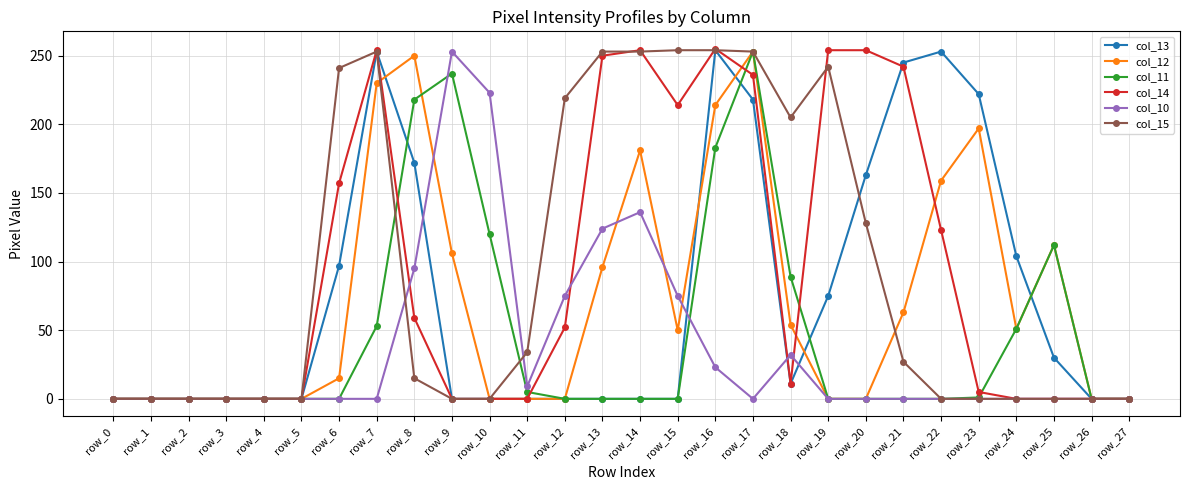

Which series changed the most between row_6 and row_25?

col_15